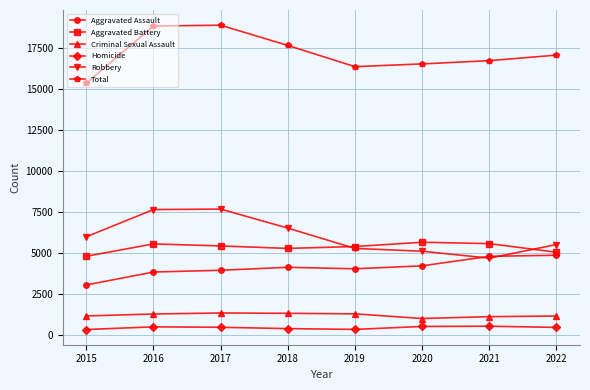

True or false: Homicide and Total intersect in this chart.

False